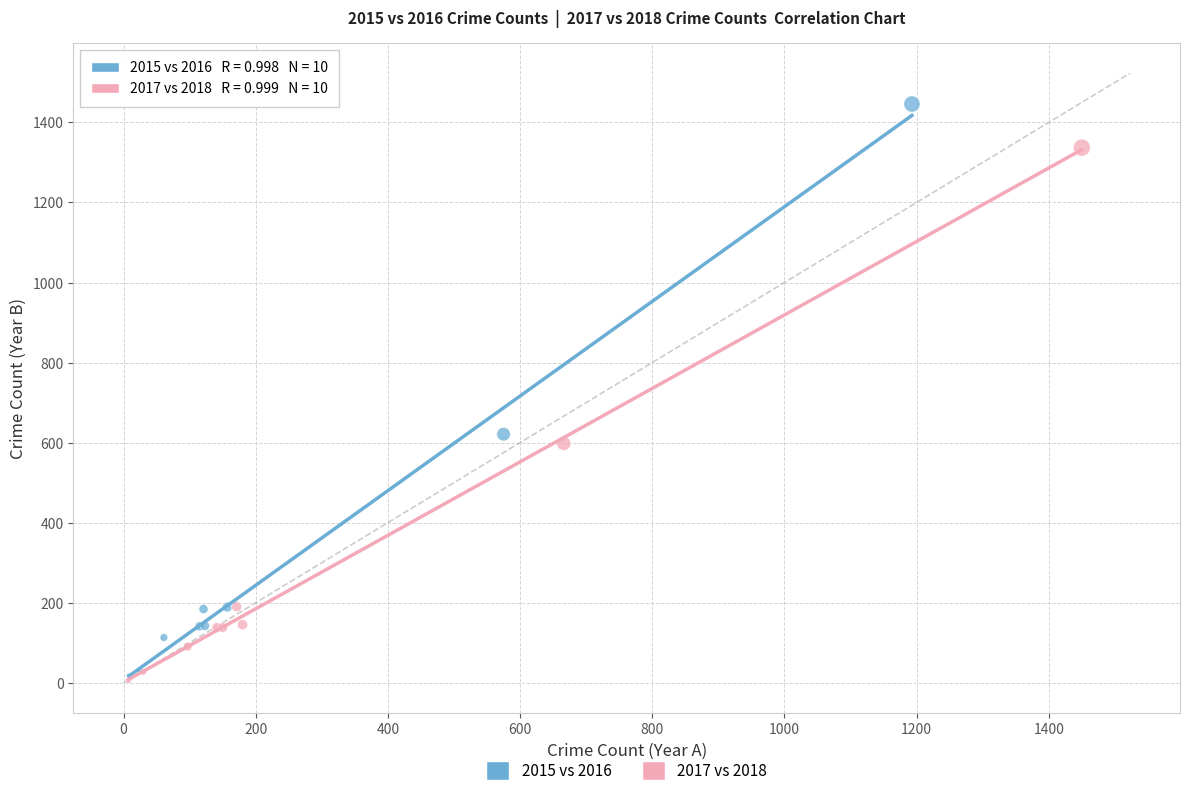

Which series reaches the maximum Y coordinate?

2015 vs 2016